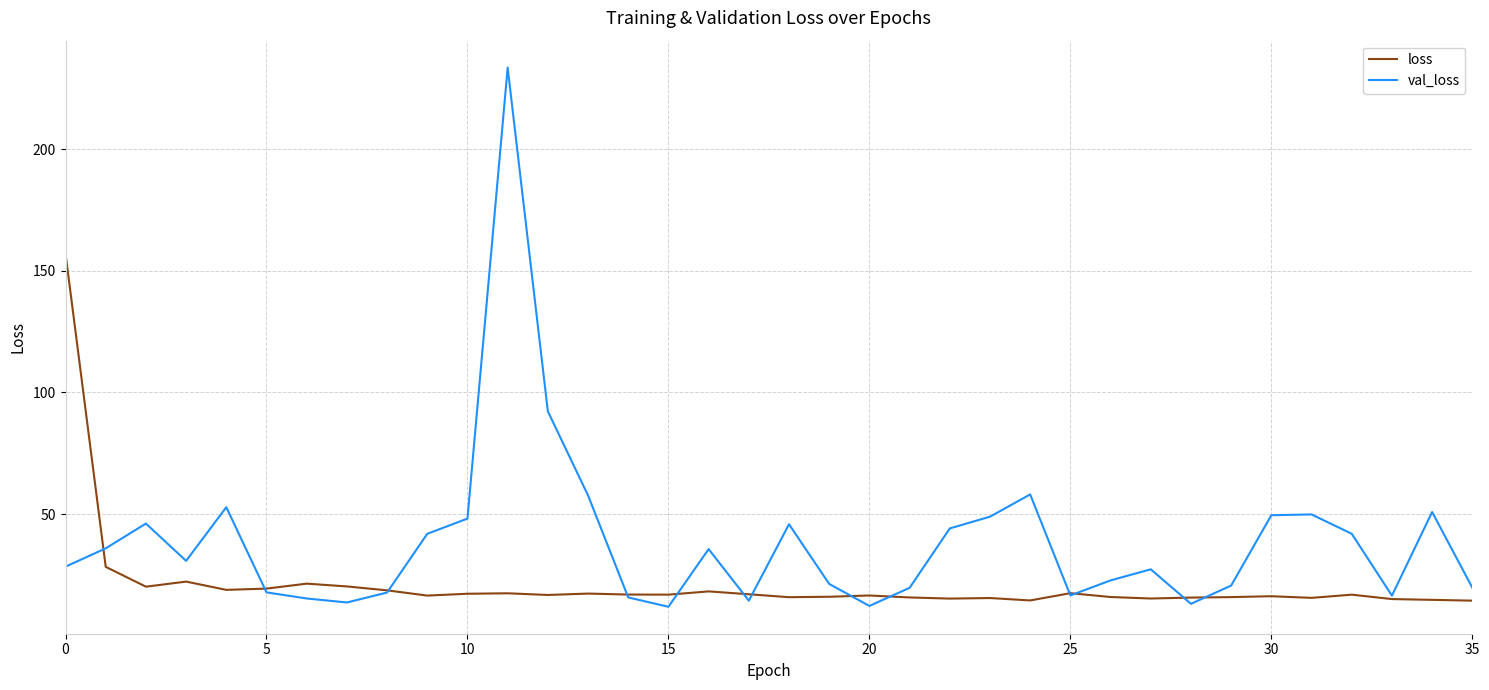

List the series in order of their overall mean, highest first.

val_loss, loss